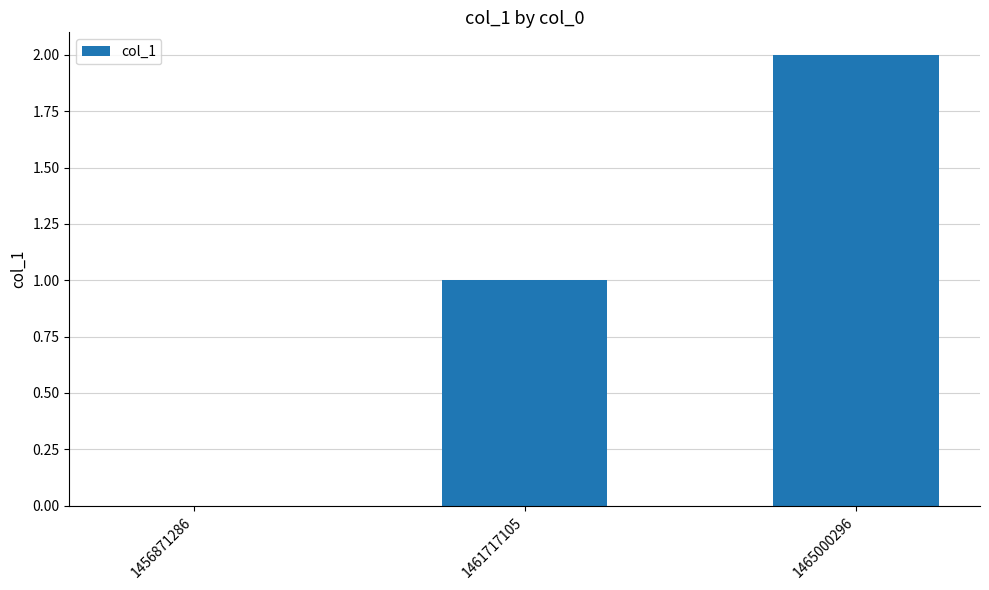

How many values are above zero?

2